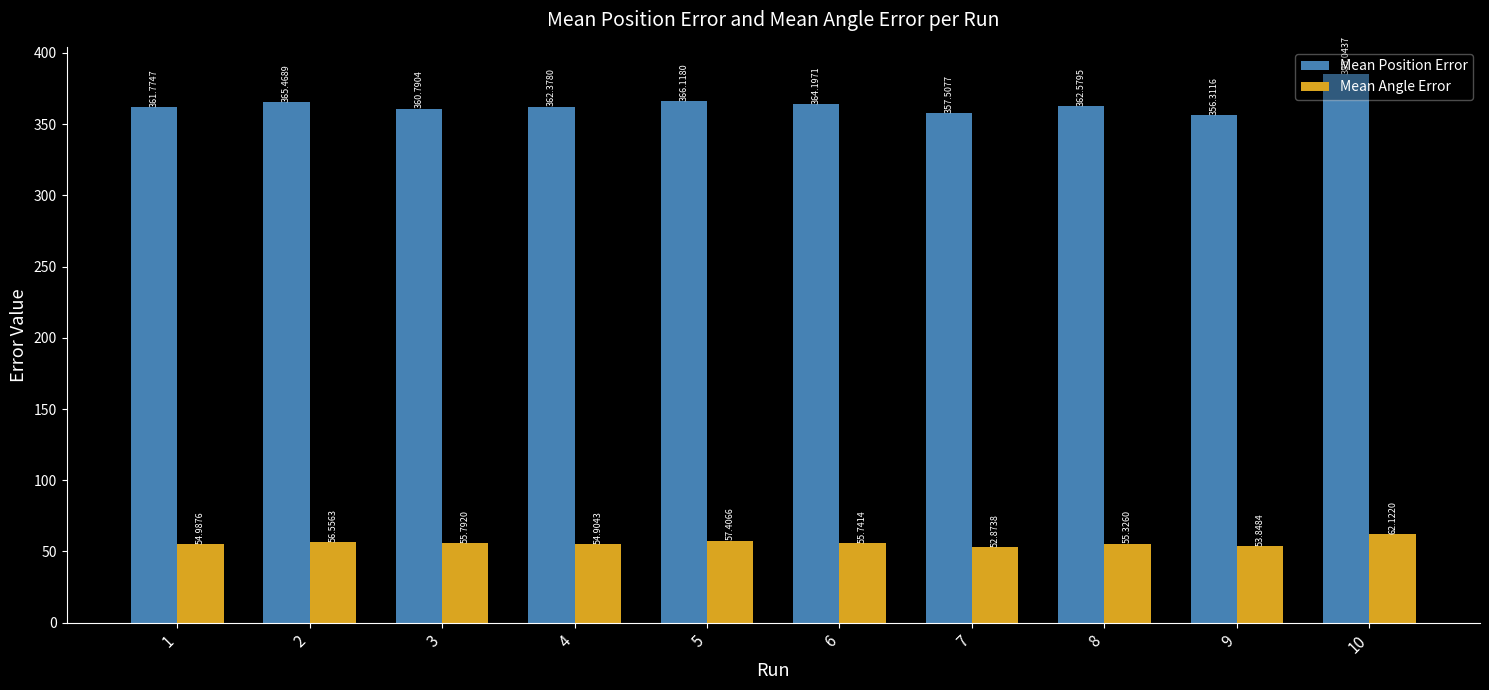

Reading left to right, what are all the values shown in this chart?

Mean Position Error: 361.8	365.5	360.8	362.4	366.1	364.2	357.5	362.6	356.3	385.0
Mean Angle Error: 55.0	56.6	55.8	54.9	57.4	55.7	52.9	55.3	53.8	62.1